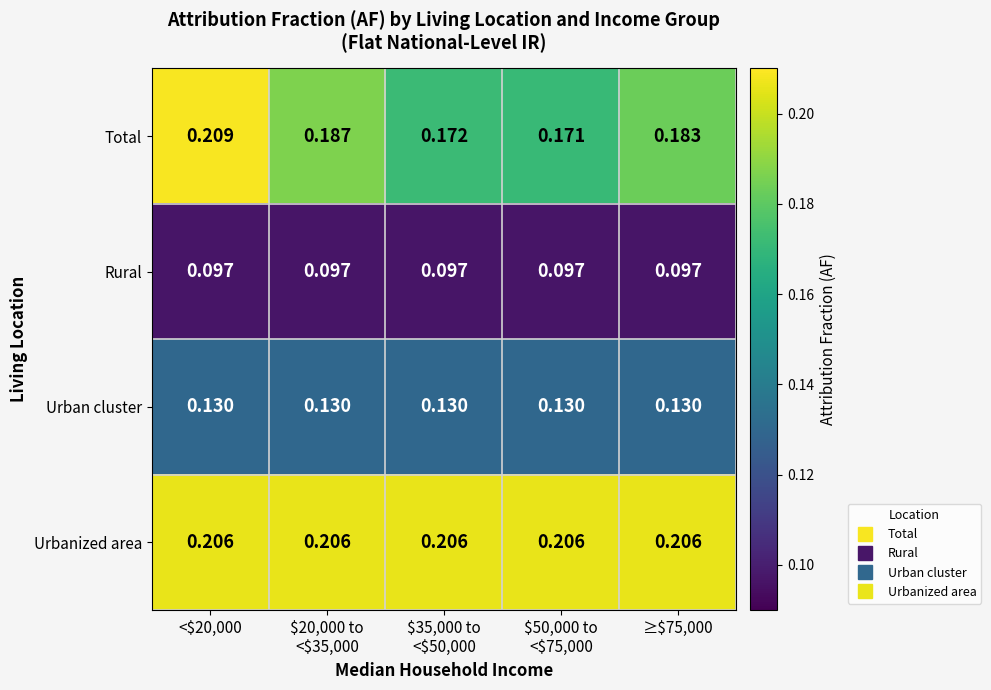

Which series has the widest spread of values?

Total